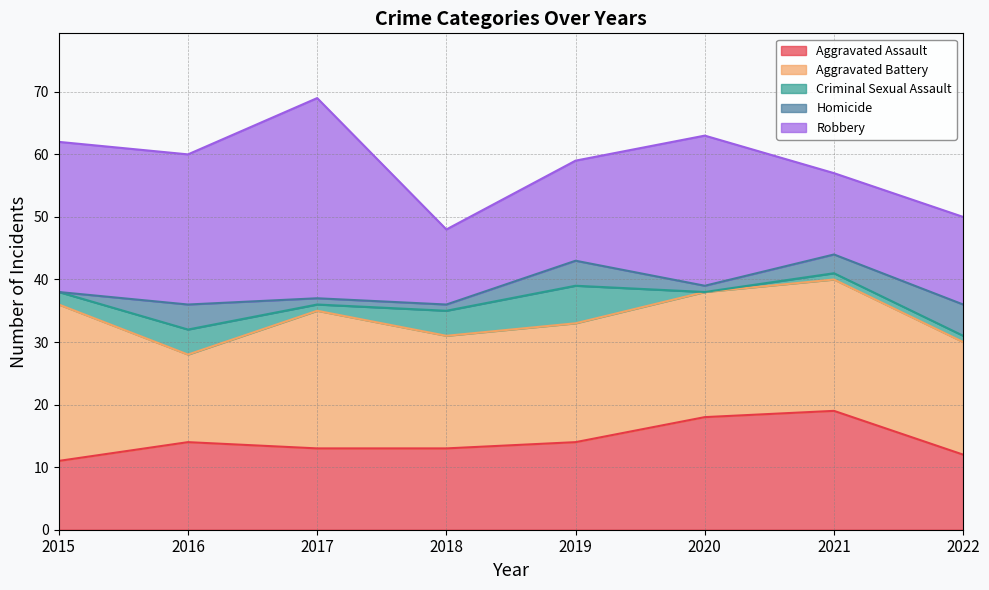

What is the difference between the maximum and minimum values in the Aggravated Battery series?

11